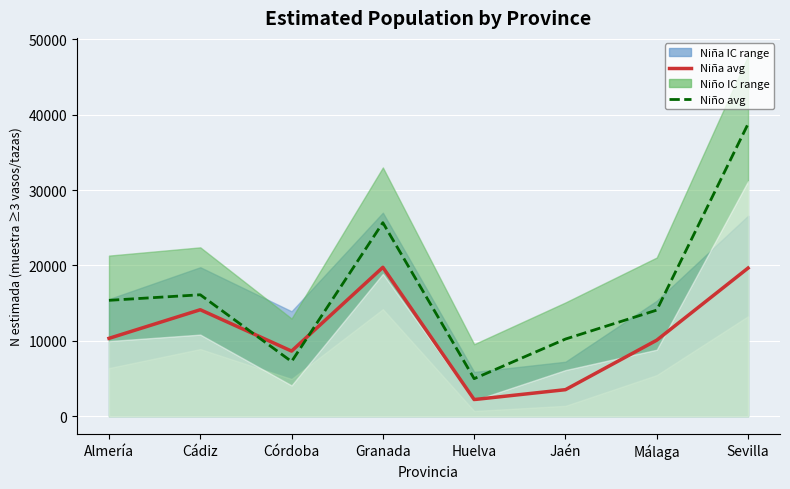

Between Cádiz and Jaén, which series saw the biggest shift?

Niña – N estimada